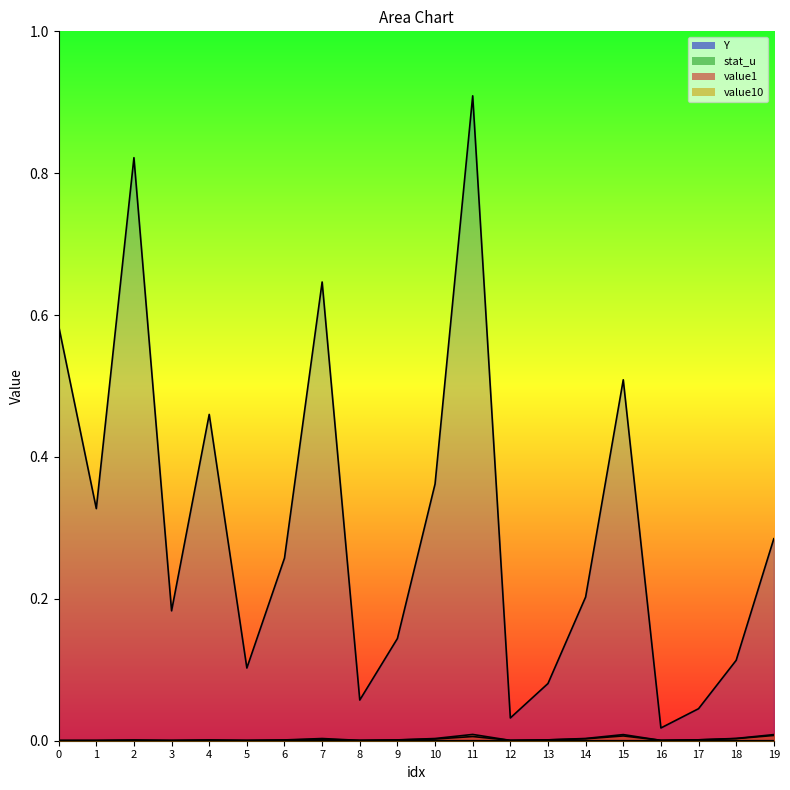

True or false: value10 has more than 2 points higher than both neighbors.

True